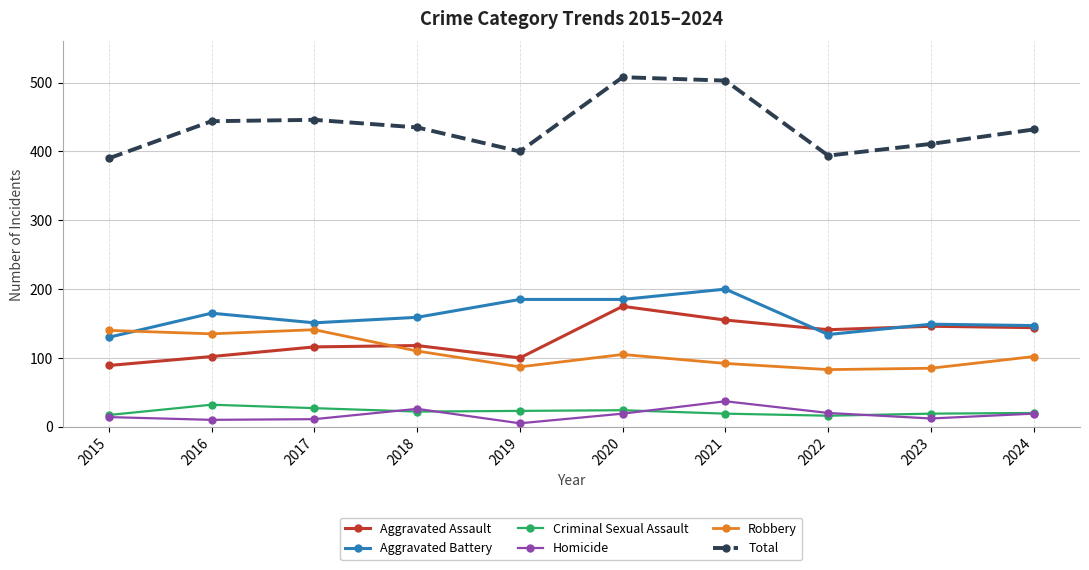

What is the average value of the Aggravated Assault series?

129